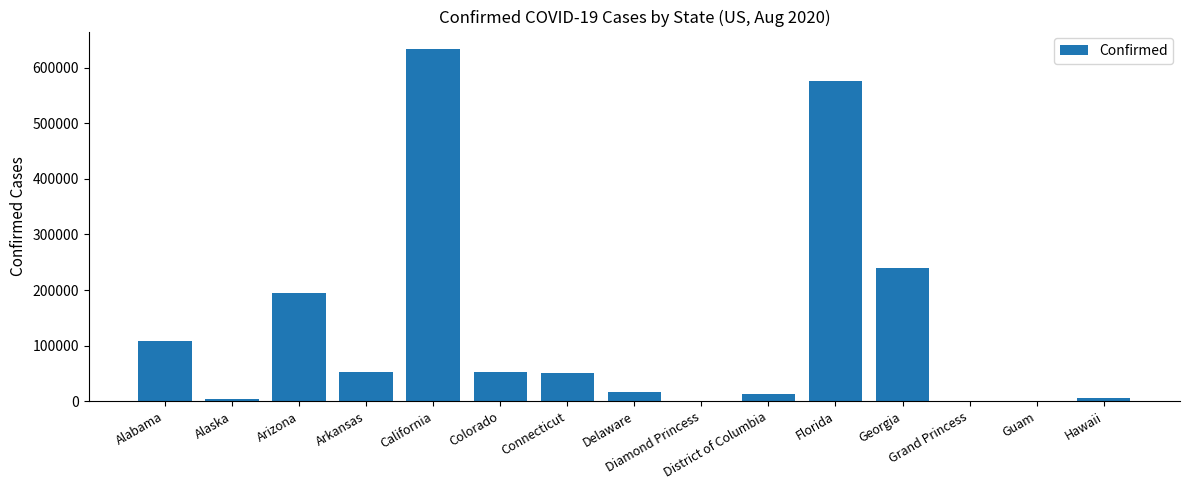

At which category does the chart reach its minimum across all series?

Diamond Princess